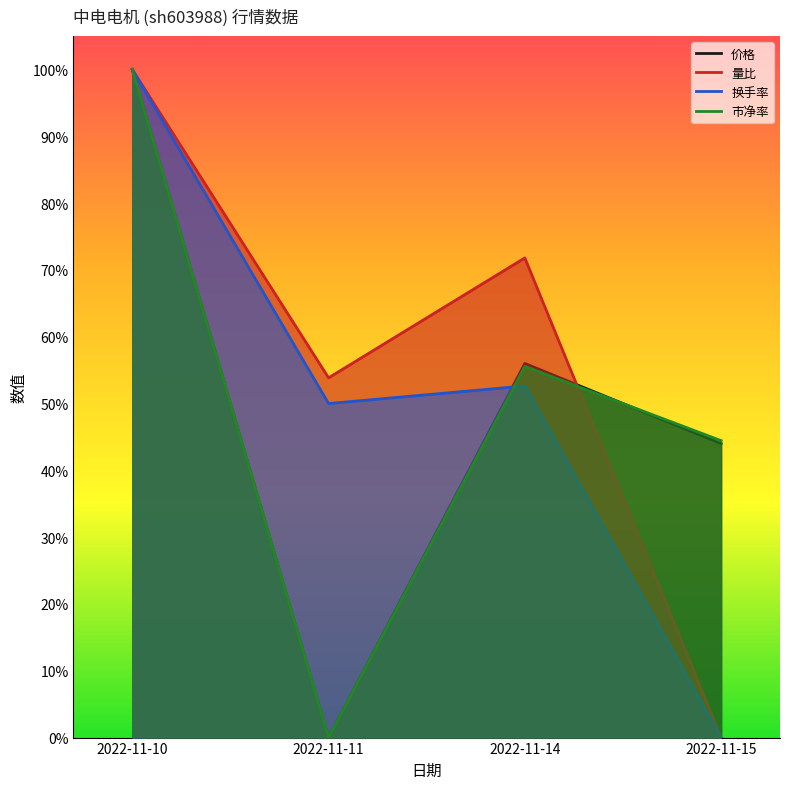

Is the value of 市净率 at 2022-11-10 greater than the value of 换手率 at 2022-11-15?

Yes